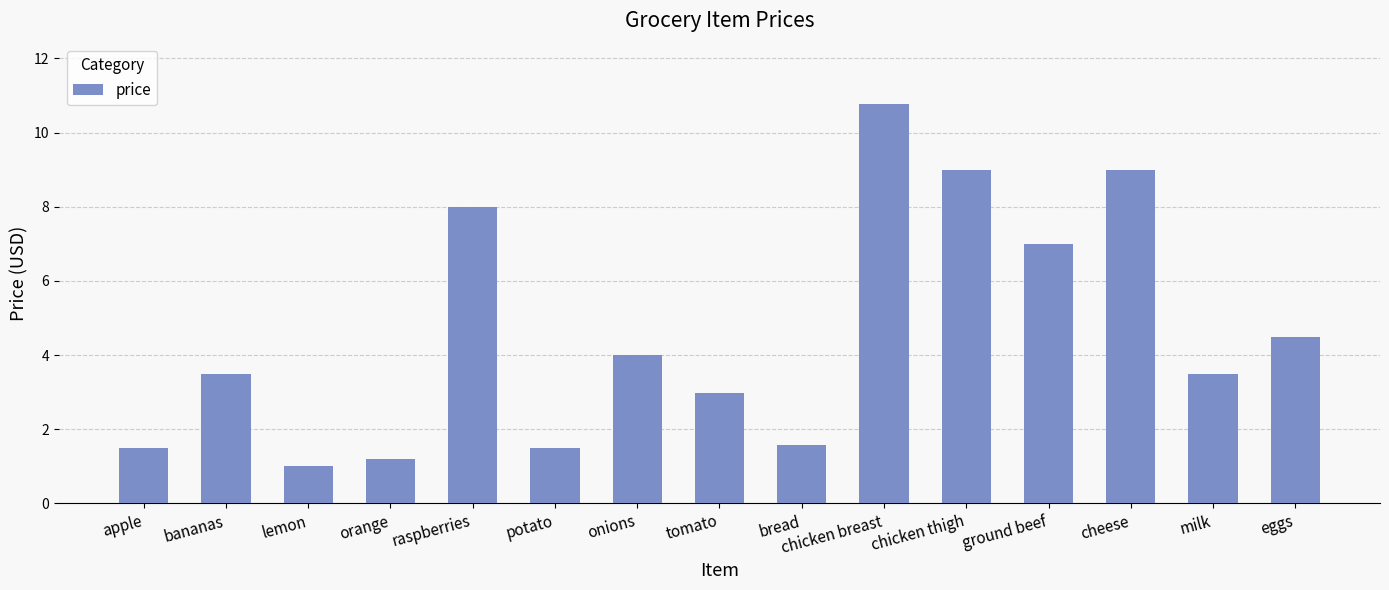

What is the sum of all values?

69.0